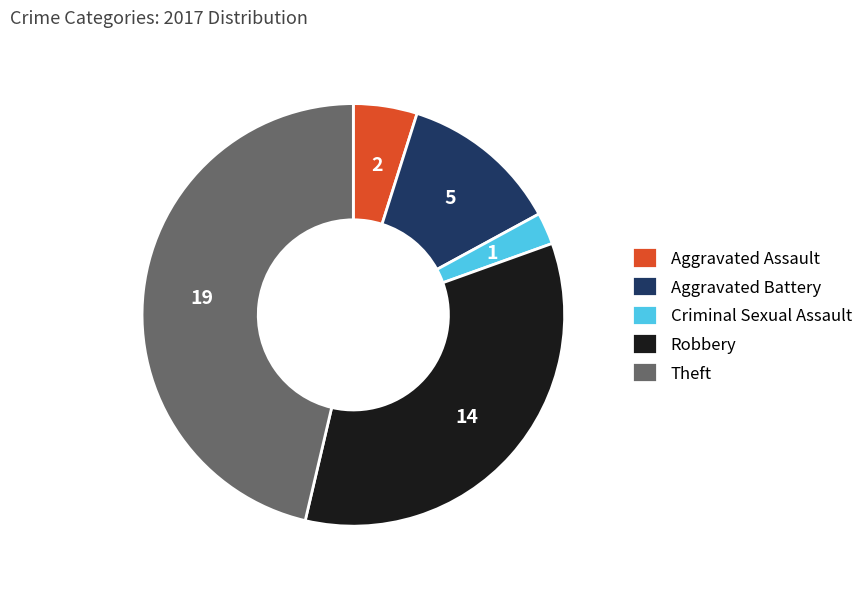

Count the number of slices in the pie.

5